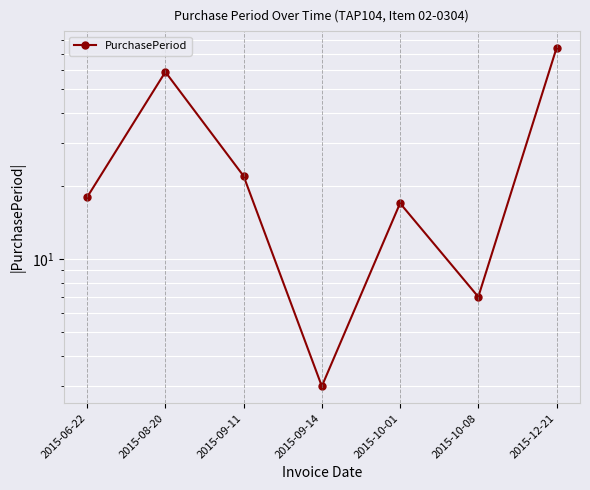

Which has a higher value, 2015-12-21 or 2015-06-22?

2015-12-21